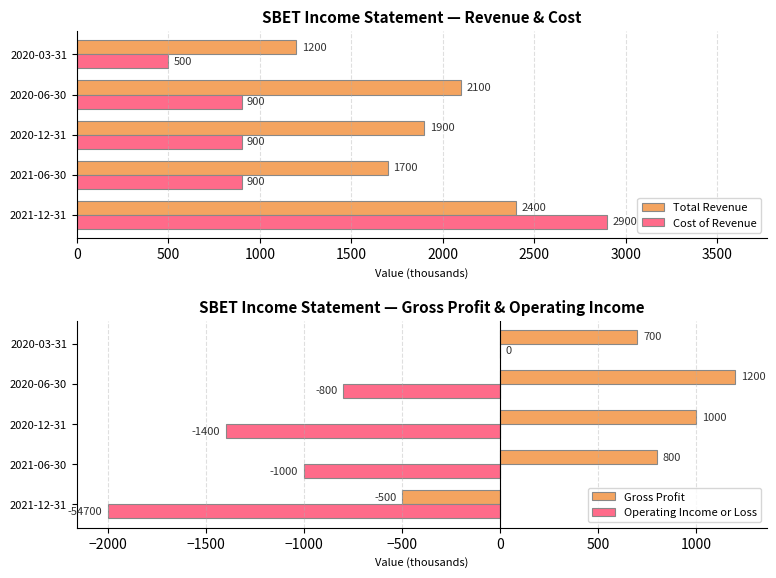

At which label is Total Revenue closest to 1800?

2021-06-30